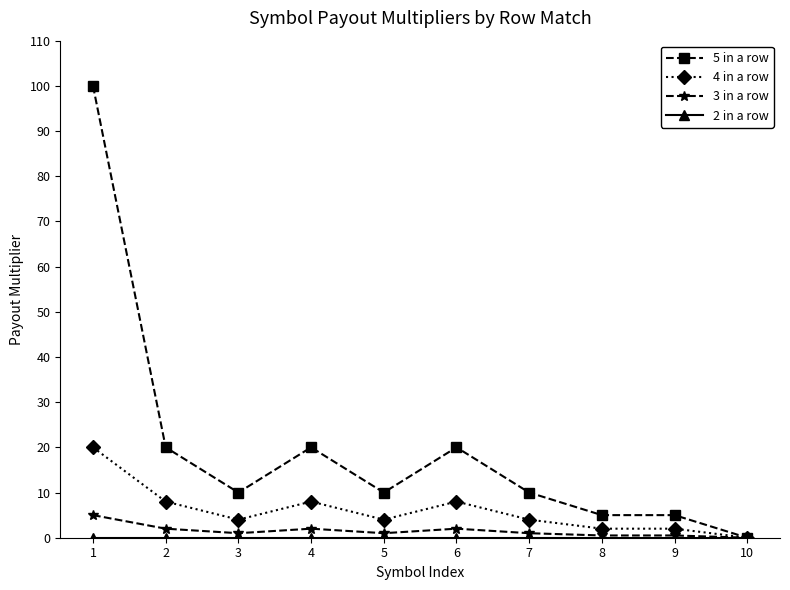

The 4 in a row series shows 4.0 at 4. True or false?

False